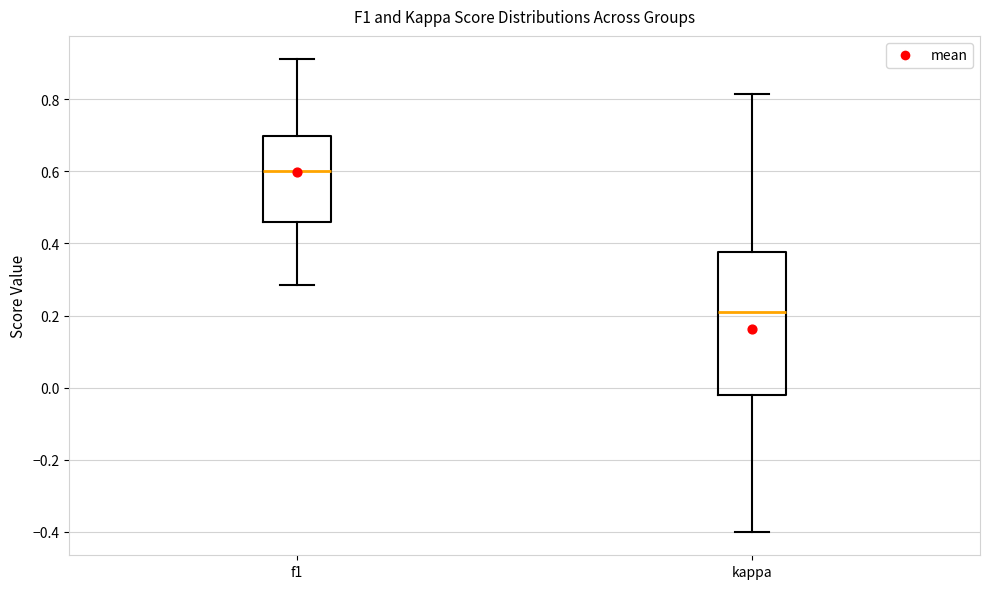

Reading left to right, transcribe this box plot: for each box, give where its median line is, the range the box spans, and where its two whiskers end, as read against the y-axis. The values are not printed on the chart, so give them approximately, as read against the axis.

f1: median 0.60, box 0.46 to 0.70, whiskers 0.28 to 0.92
kappa: median 0.22, box -0.02 to 0.38, whiskers -0.40 to 0.82